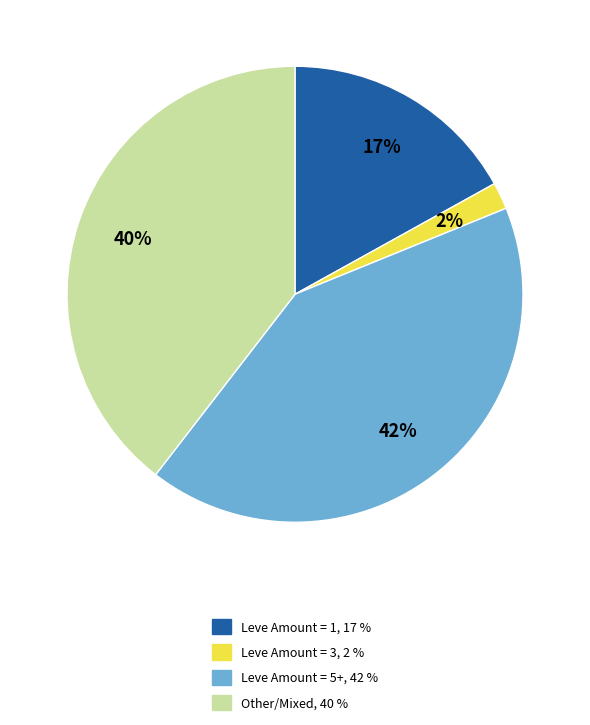

How many segments does this pie chart have?

4